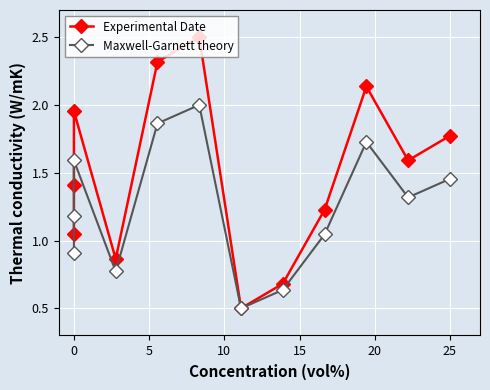

What are all the series names shown in the legend?

Experimental Date, Maxwell-Garnett theory